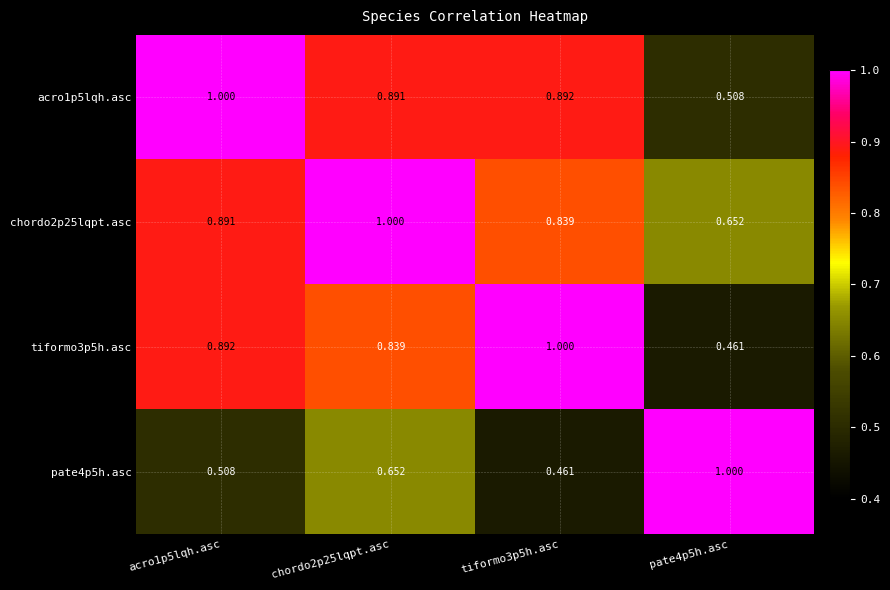

Is the value of chordo2p25lqpt.asc at chordo2p25lqpt.asc greater than the value of acro1p5lqh.asc at chordo2p25lqpt.asc?

Yes